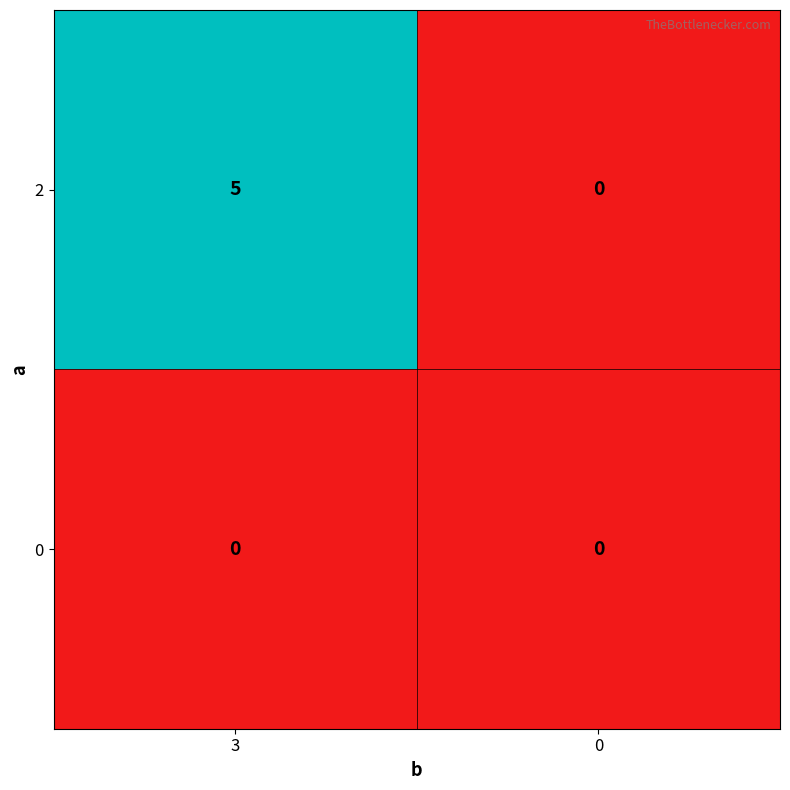

What is the maximum value shown in the chart?

5